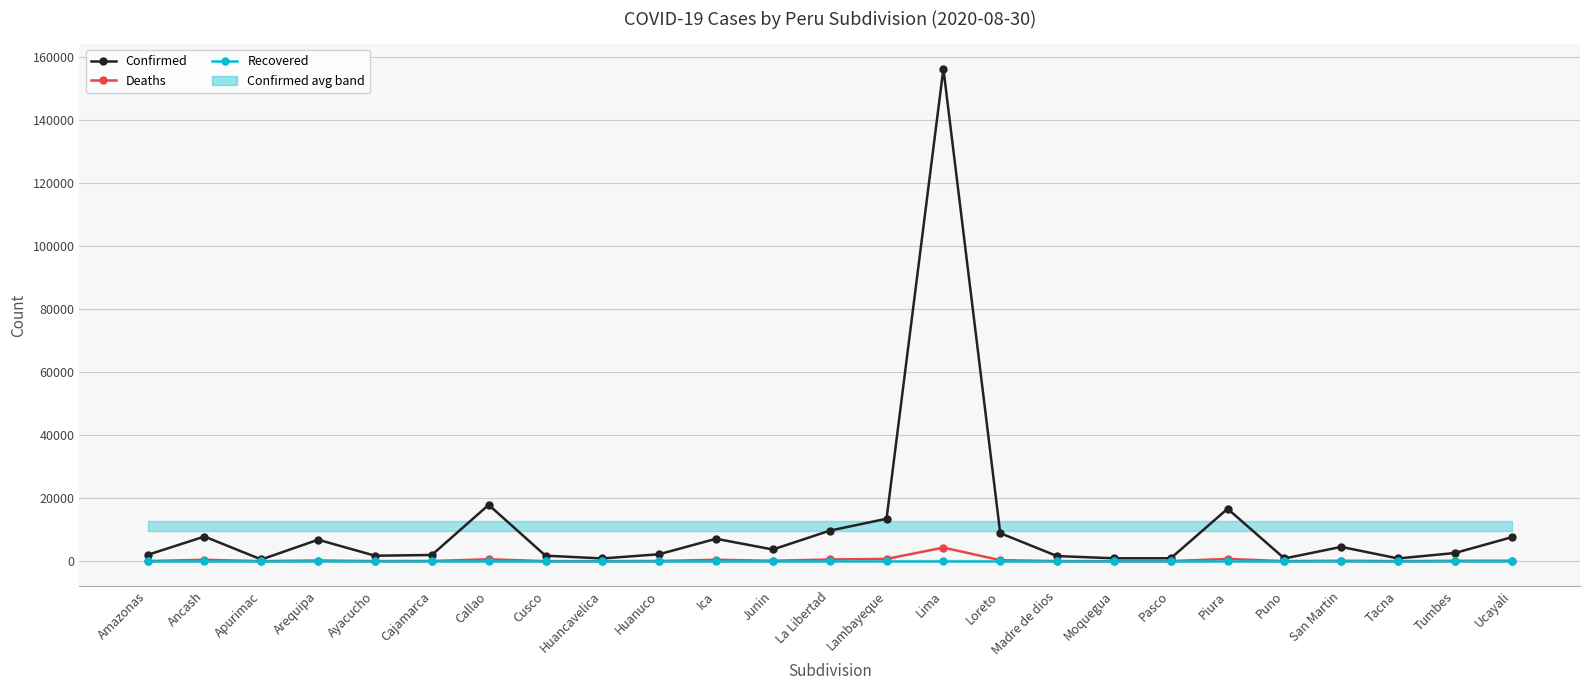

What is the sum of the Confirmed values at Lima and Callao?

174043